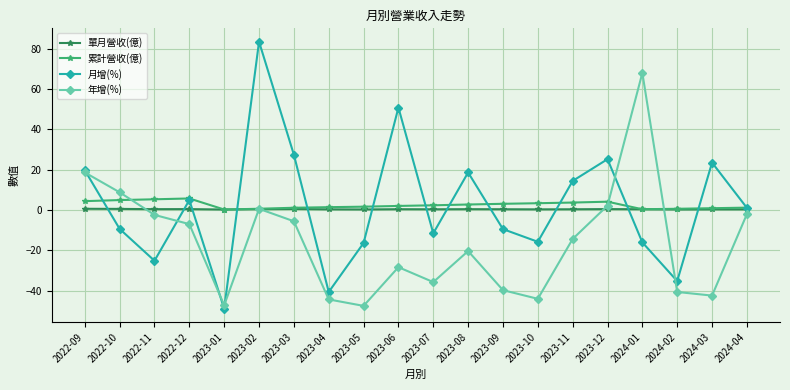

How many lines are shown in the chart?

4